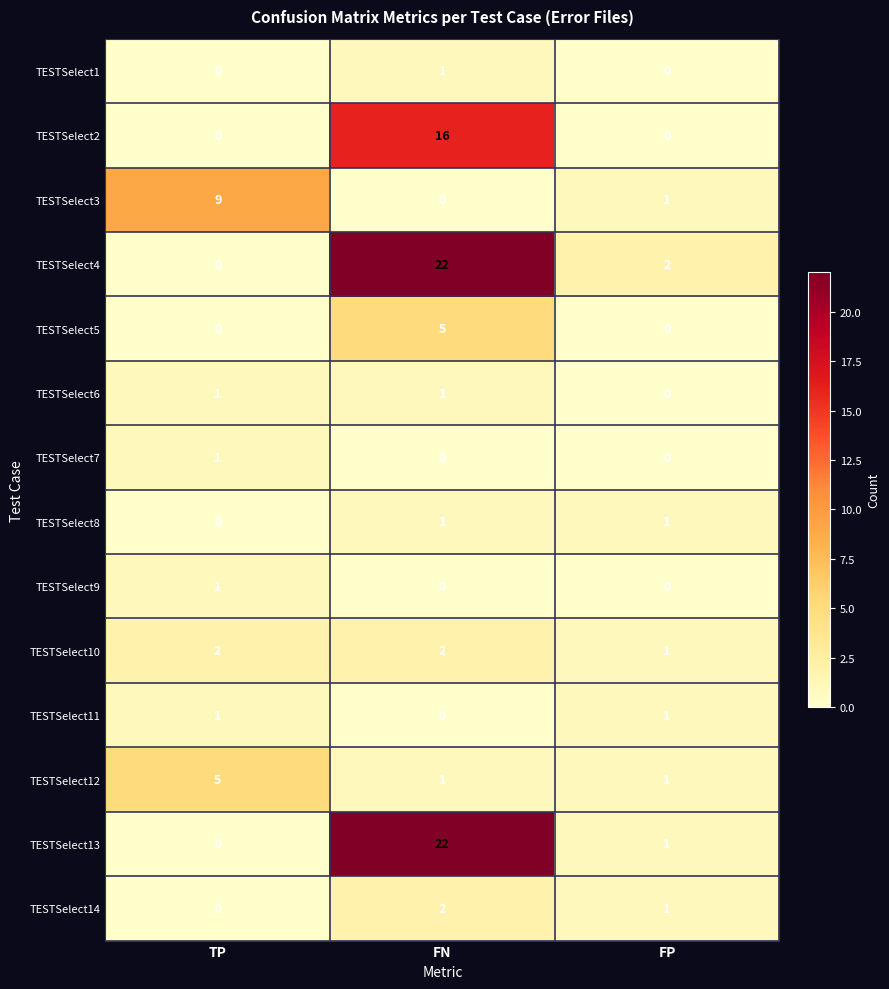

The value of TESTSelect12 at TP is 8. True or false?

False